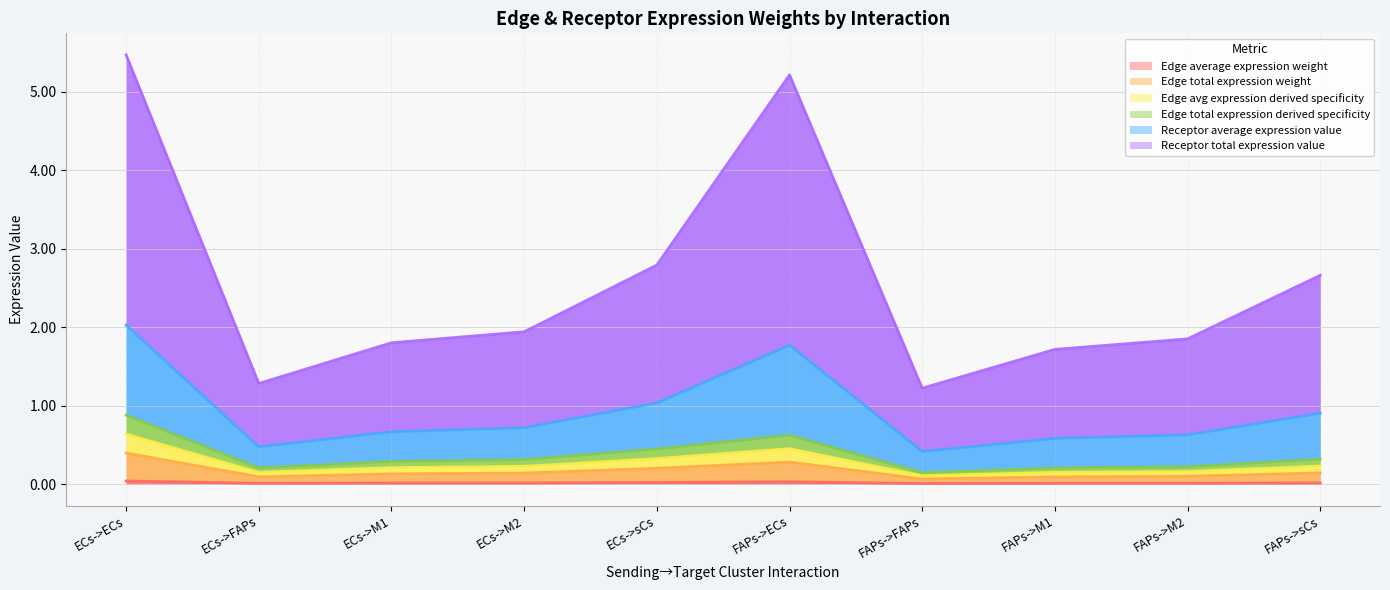

What is the spread (max minus min) of values at ECs->M2?

1.9